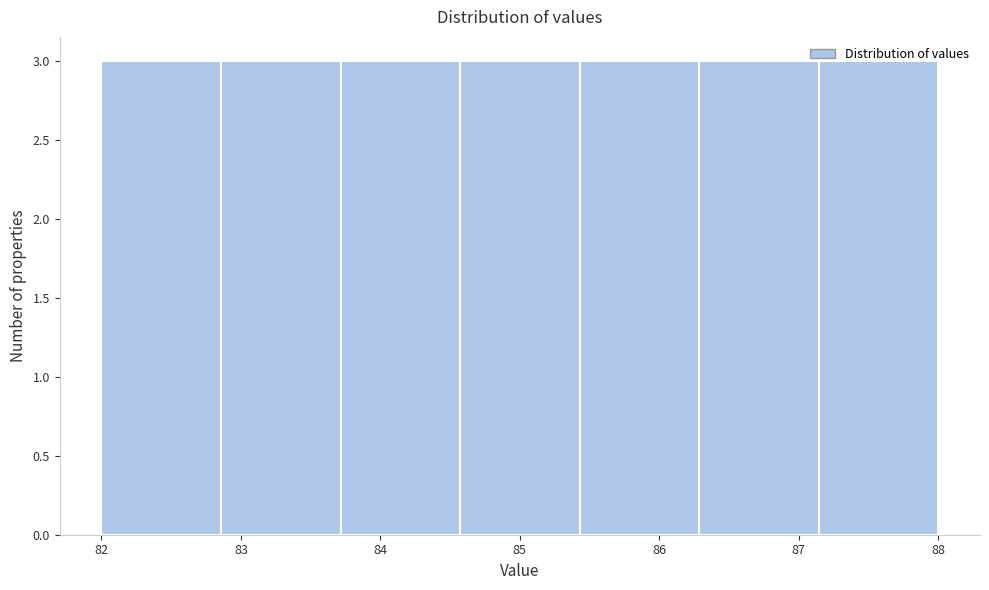

Reading left to right, transcribe this chart: for each bar, give the range it covers on the x-axis and its height. Neither the bar edges nor the heights are printed on the chart, so give them approximately, as read against the axes.

82.0 to 82.9: 3
82.9 to 83.7: 3
83.7 to 84.6: 3
84.6 to 85.4: 3
85.4 to 86.3: 3
86.3 to 87.1: 3
87.1 to 88.0: 3